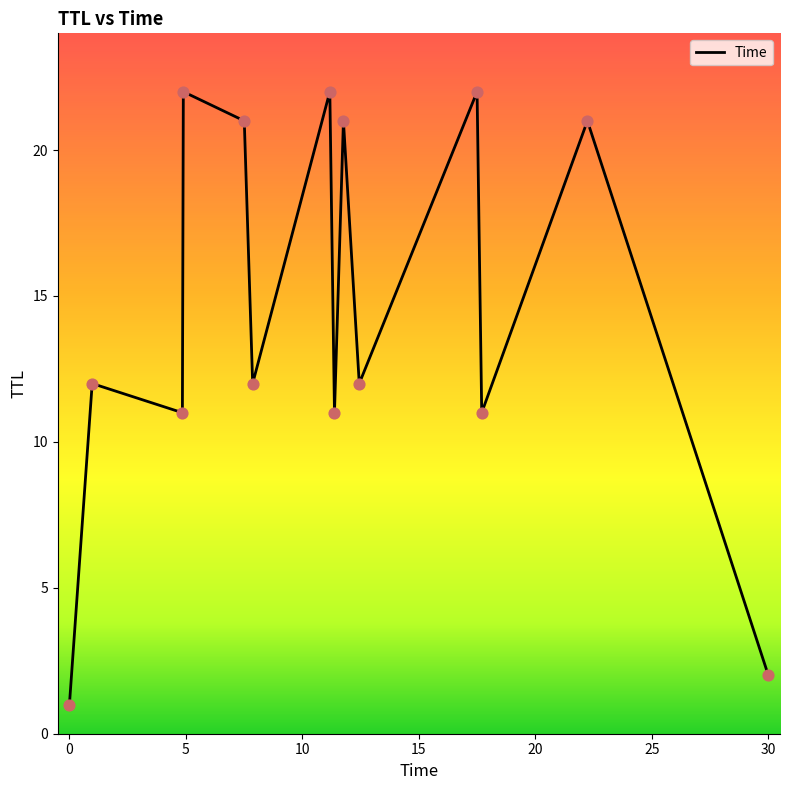

What is the difference between the maximum and minimum values?

21